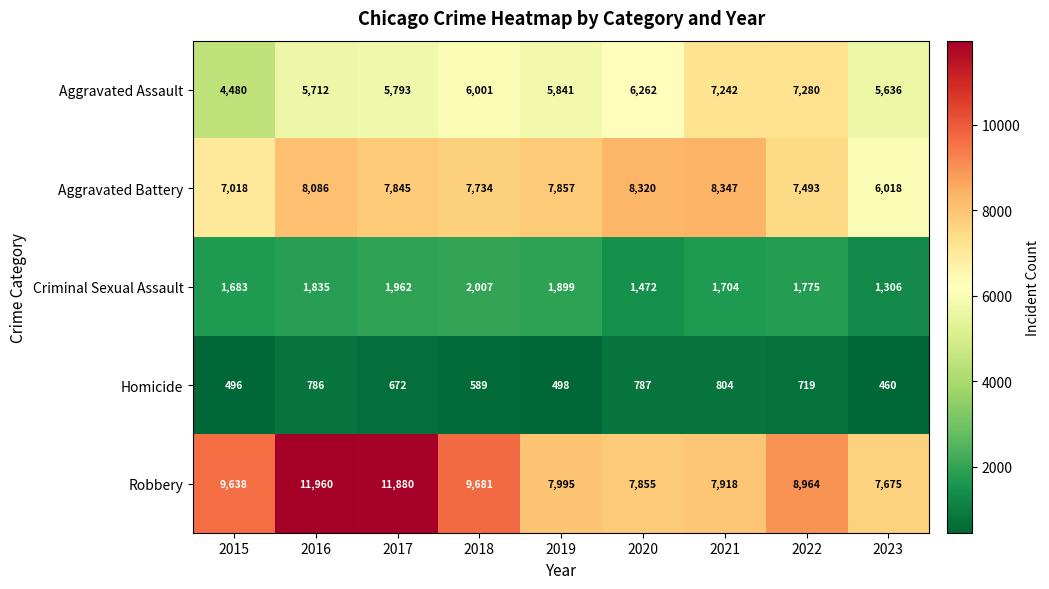

What is the difference between the Aggravated Battery values at 2017 and 2016?

241